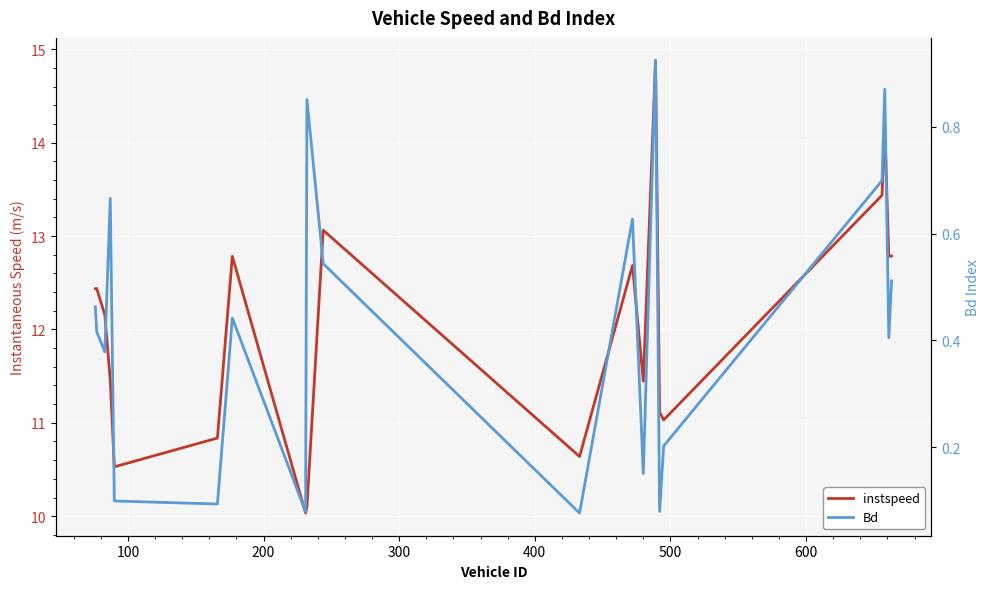

Which series changed the most between 100 and 300?

instspeed